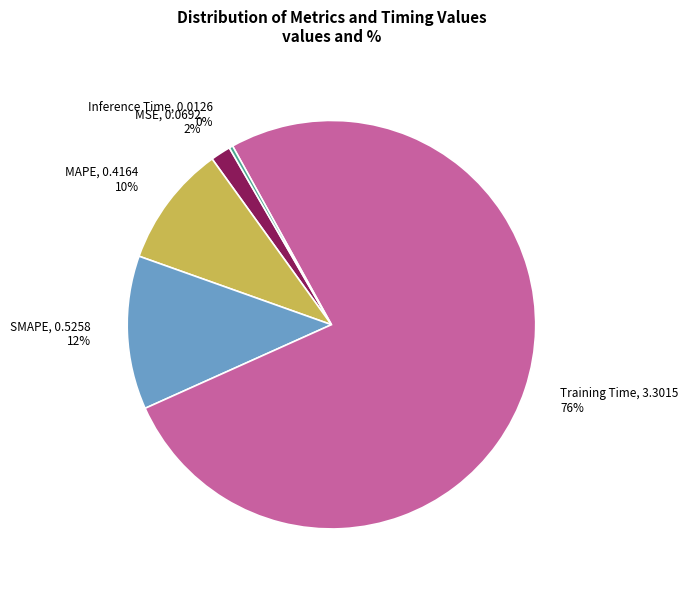

Do MAPE, 0.4164 10% and SMAPE, 0.5258 12% together represent more than half of the pie?

No